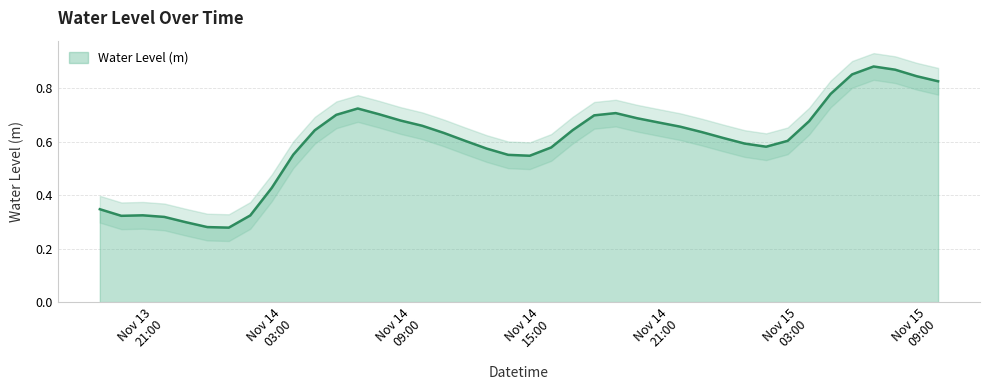

At which category does the data reach its first local peak?

2022-11-13 20:00:00